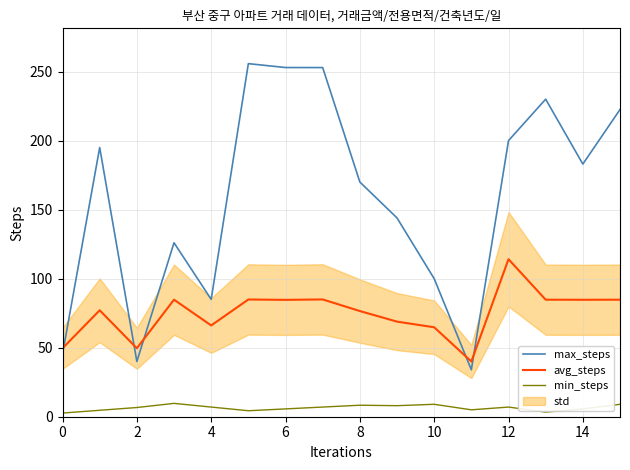

How many intersections are there between max_steps and avg_steps?

5